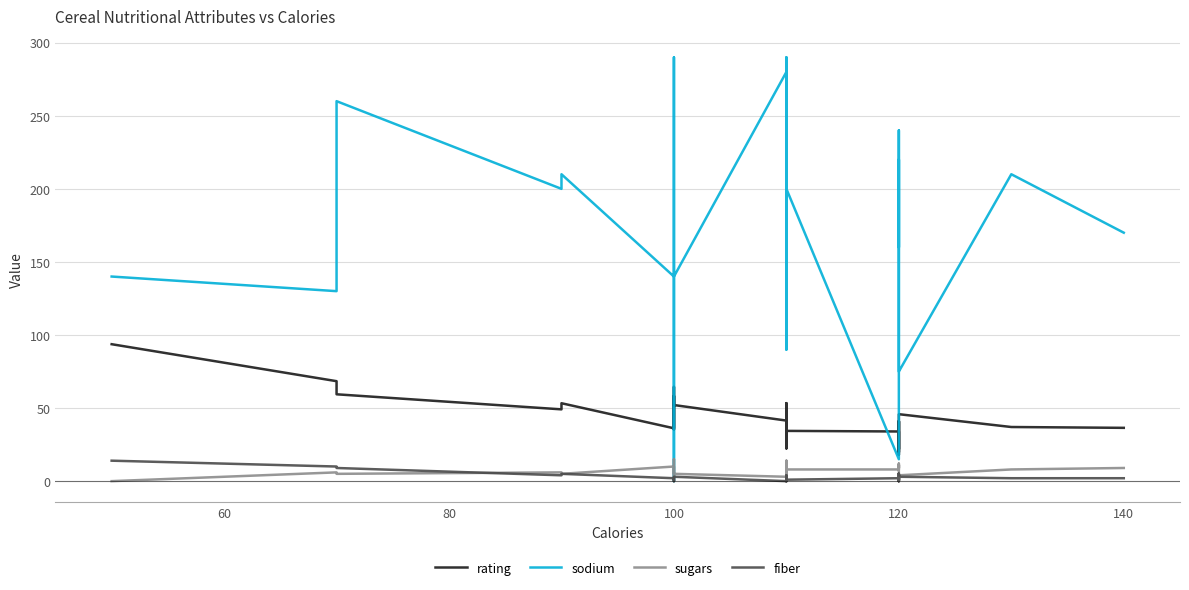

How many lines are shown in the chart?

4